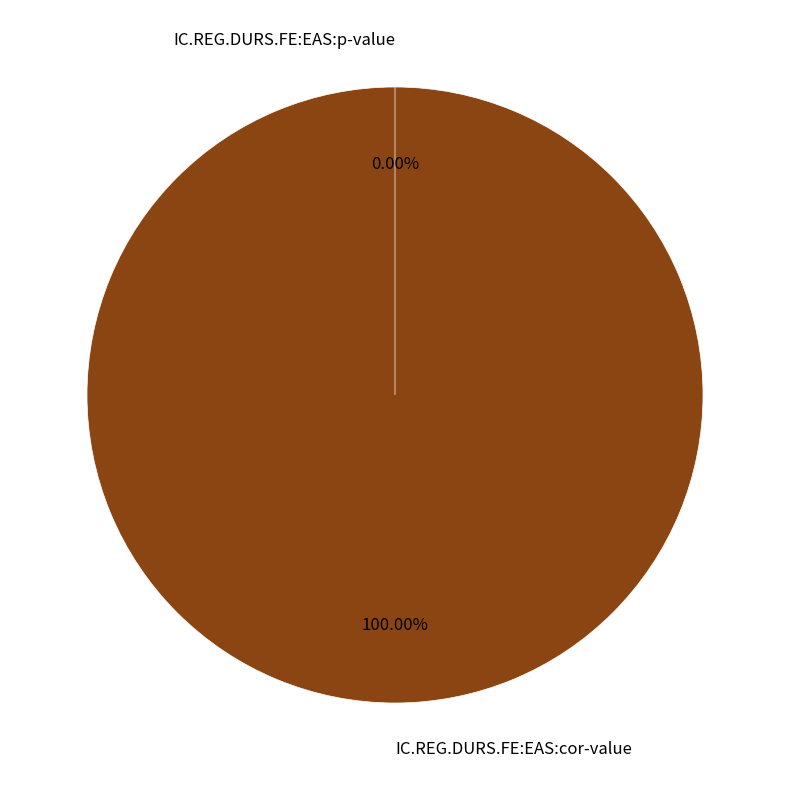

Does any single category account for the majority?

Yes